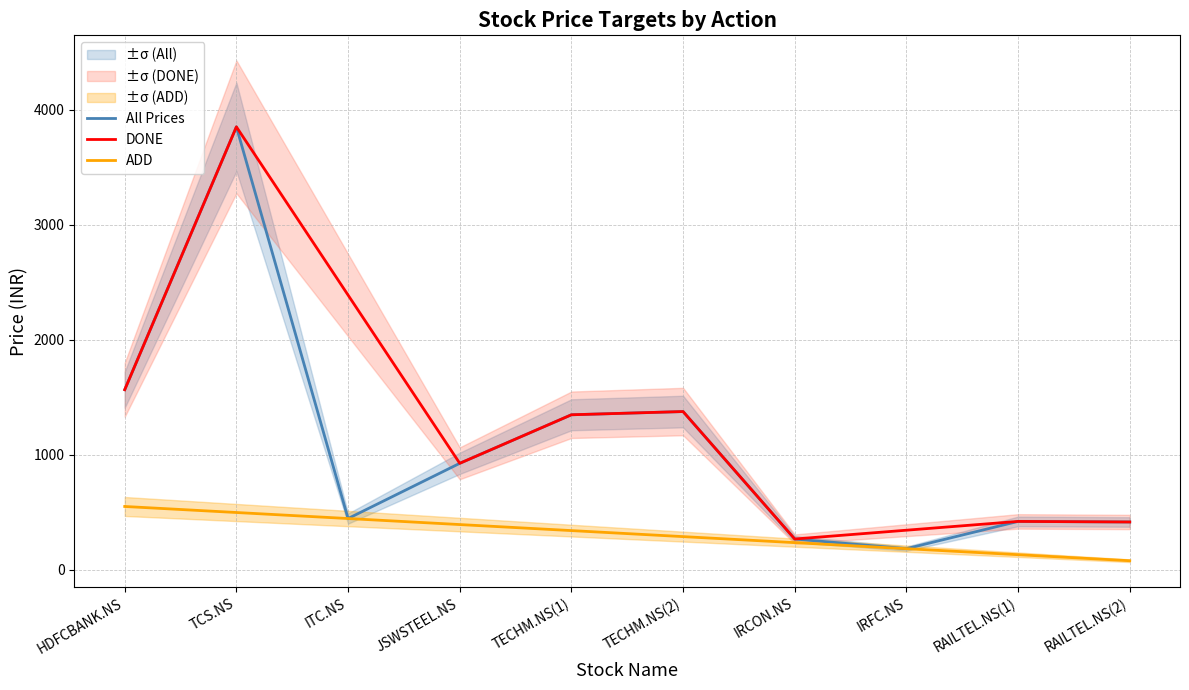

Is it true that DONE equals 925.0 at JSWSTEEL.NS?

True